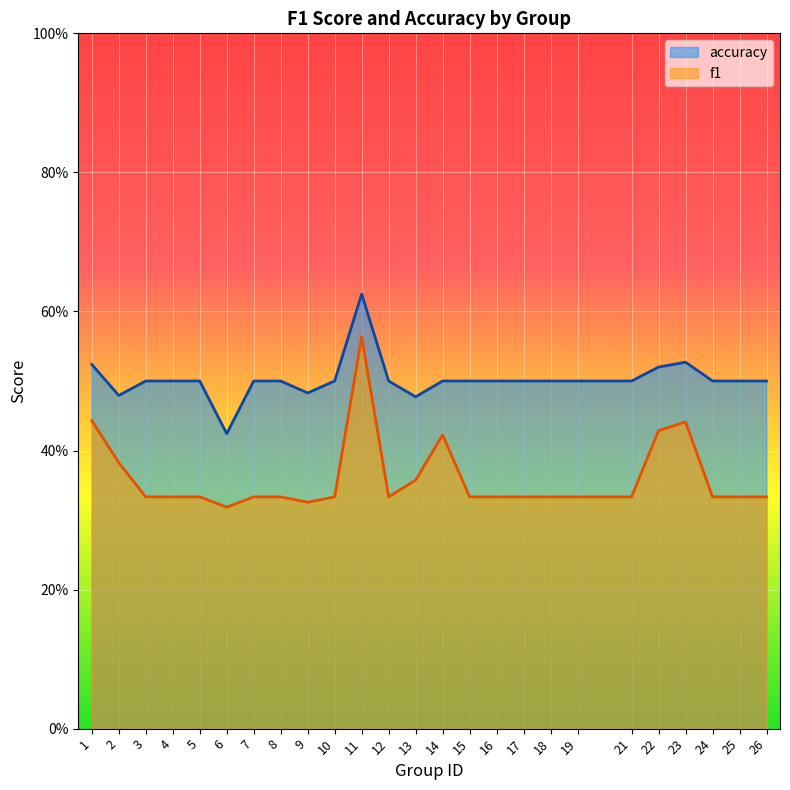

What are all the series names shown in the legend?

accuracy, f1